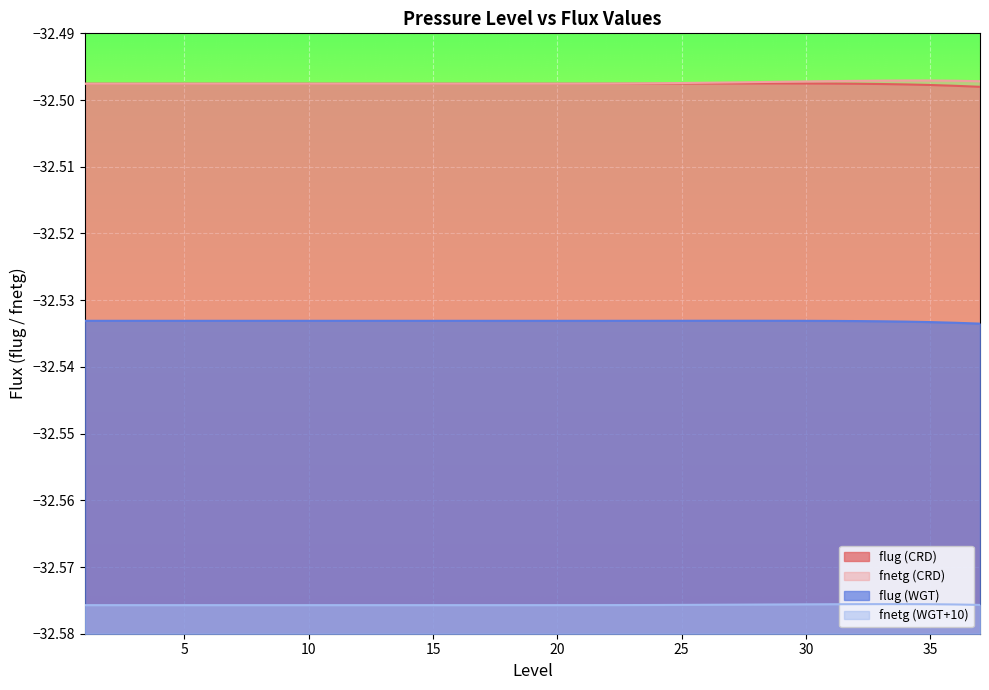

At which label is fnetg (WGT+10) closest to -32?

33